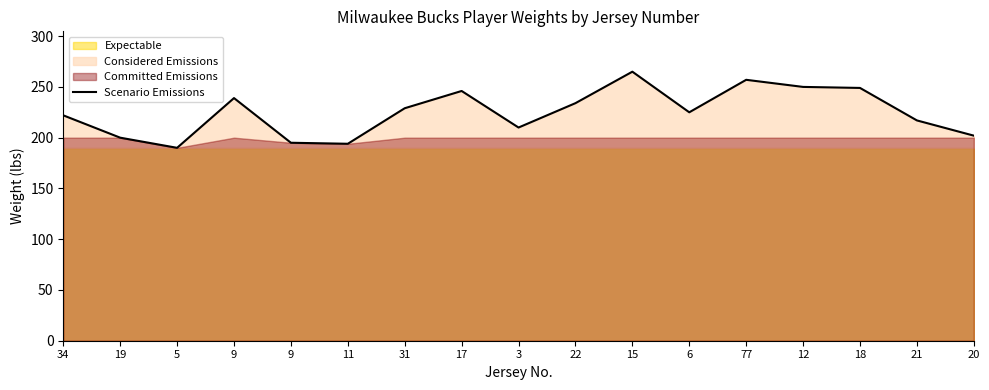

The value at 18 is 249. True or false?

True